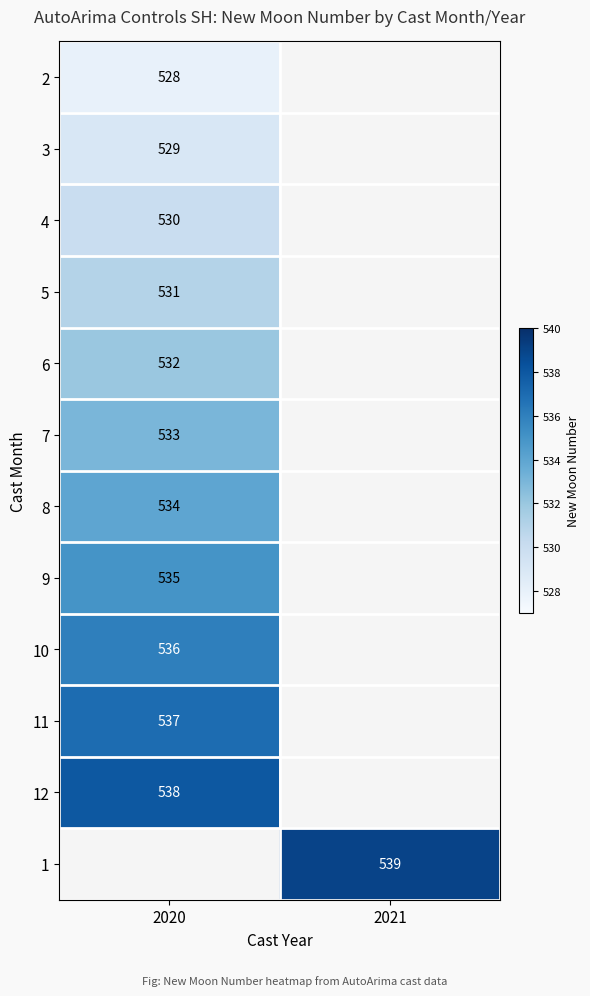

What is the maximum value shown in the chart?

539.0